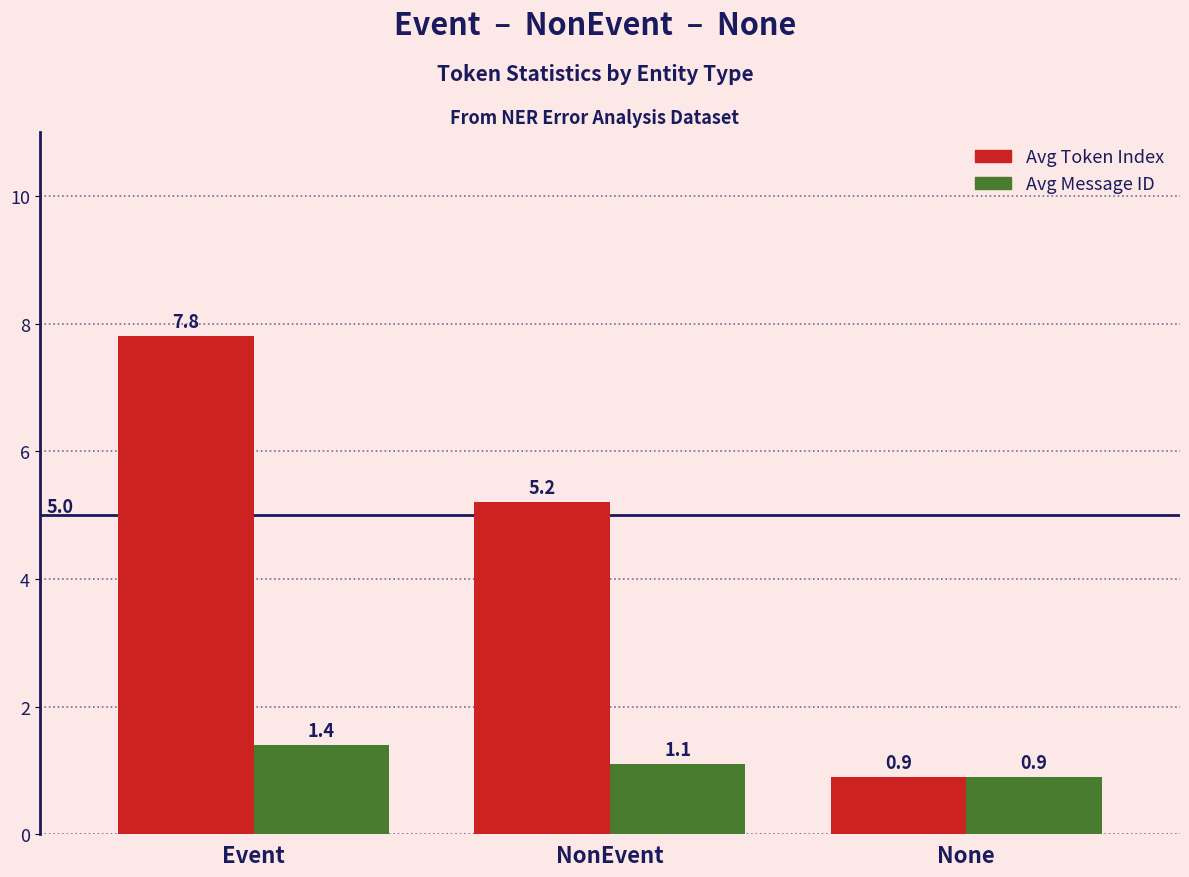

True or false: Avg Message ID has a value of 1.1 at NonEvent.

True